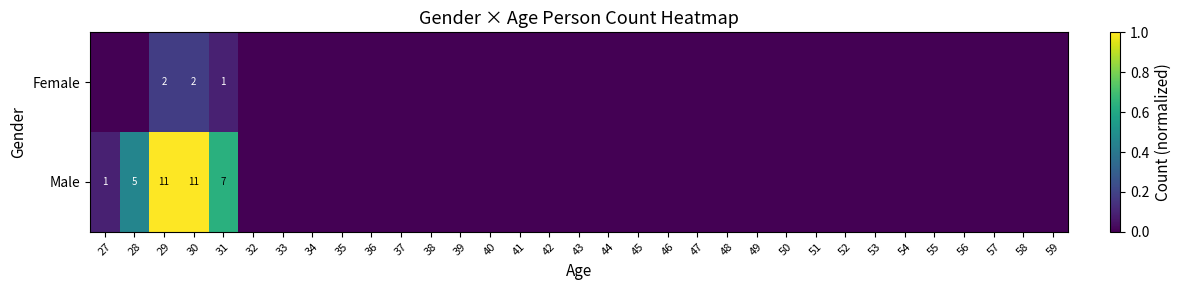

List the labels in order of Female value, largest first.

29, 30, 31, 27, 28, 32, 33, 34, 35, 36, 37, 38, 39, 40, 41, 42, 43, 44, 45, 46, 47, 48, 49, 50, 51, 52, 53, 54, 55, 56, 57, 58, 59